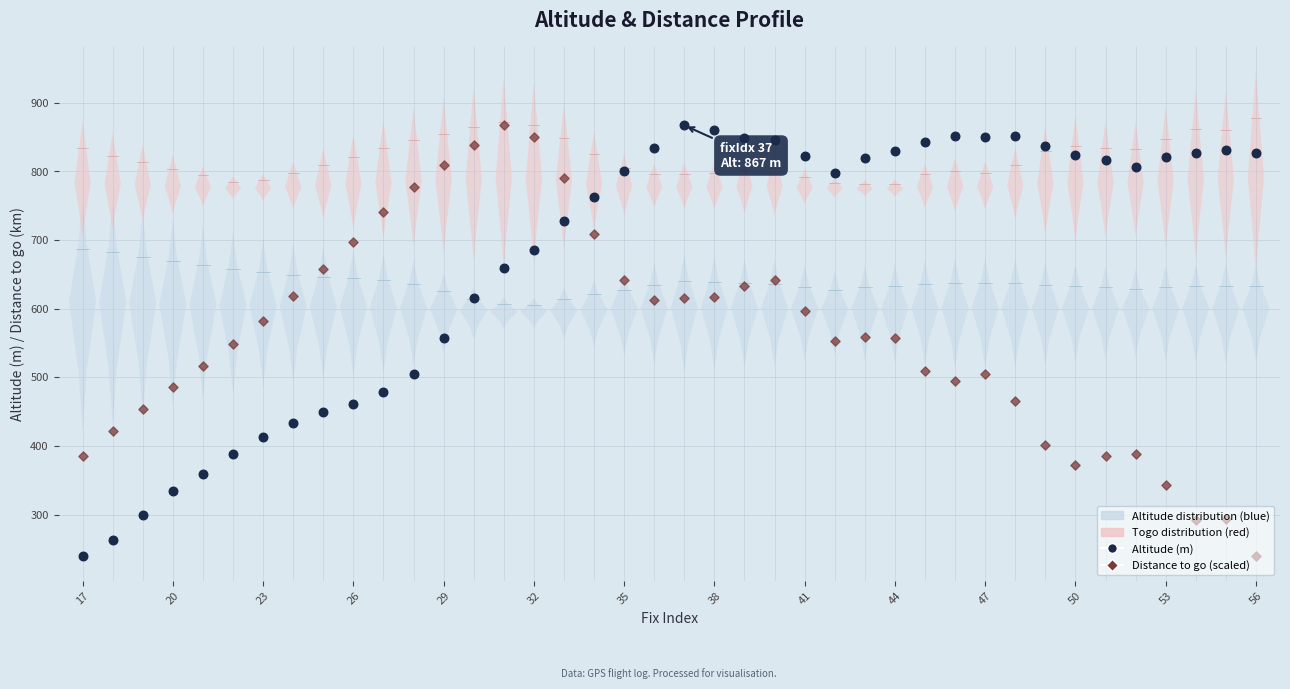

At how many categories does at least one series exceed 596?

33